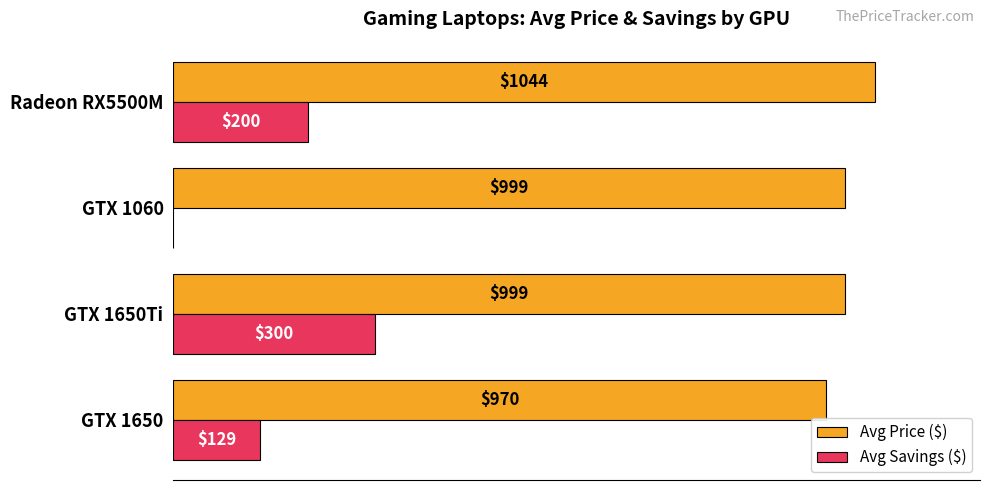

Between GTX 1650 and GTX 1060, which series saw the biggest shift?

Avg Savings ($)